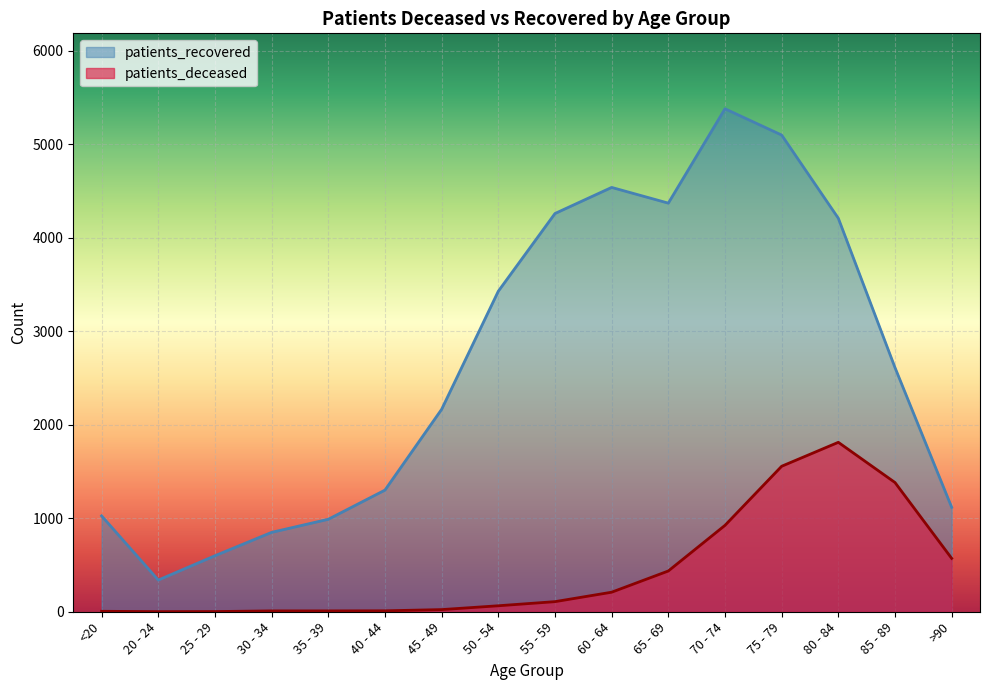

Between 40 - 44 and 50 - 54, which series saw the biggest shift?

patients_recovered